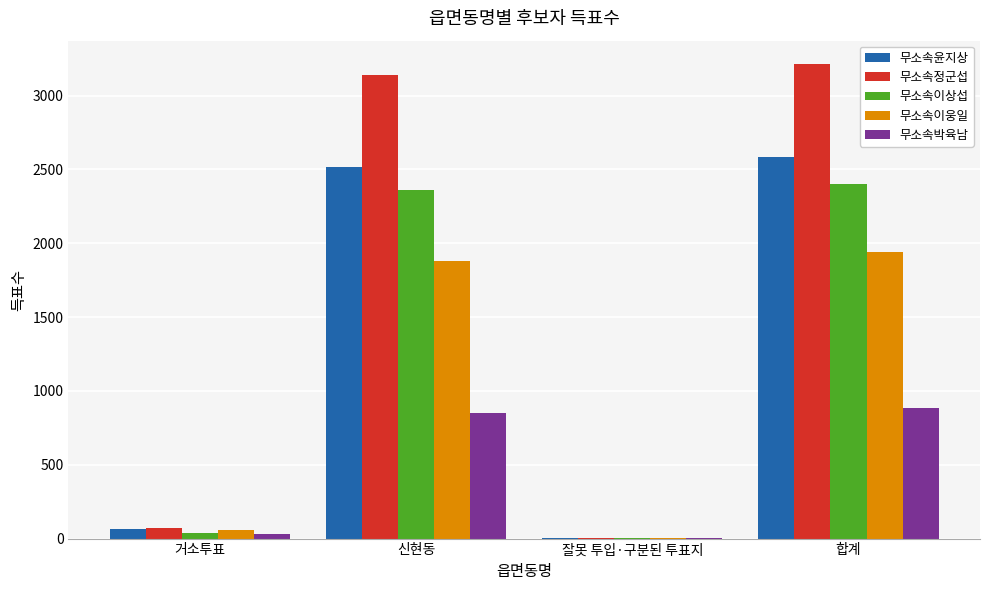

The value of 무소속이상섭 at 합계 is 2401. True or false?

True